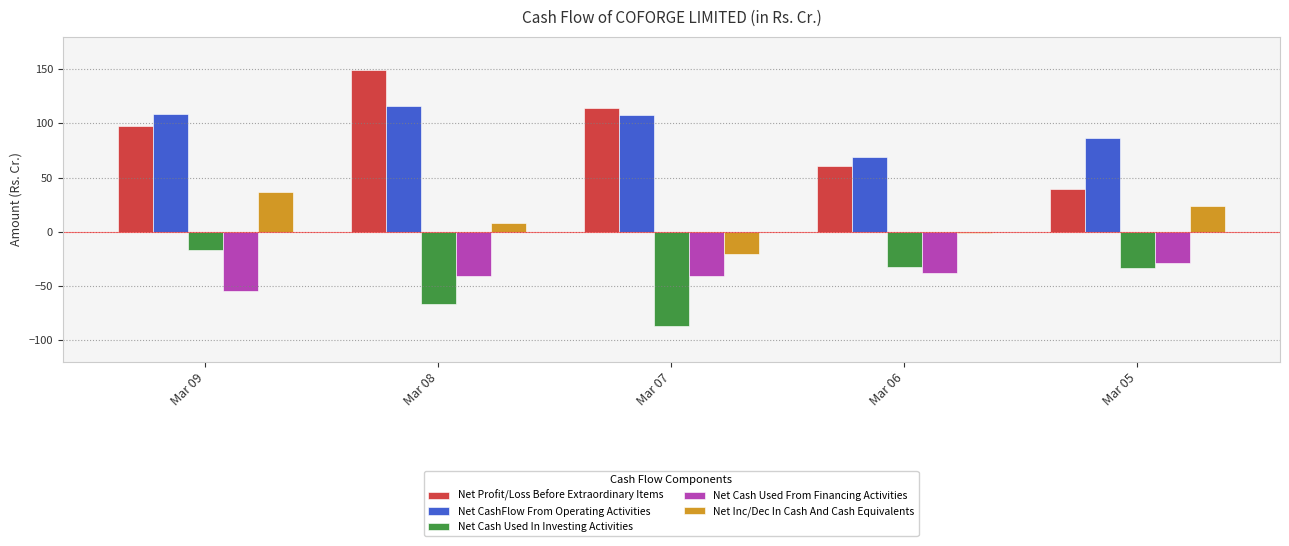

List the labels in order of Net Profit/Loss Before Extraordinary Items value, smallest first.

Mar 05, Mar 06, Mar 09, Mar 07, Mar 08